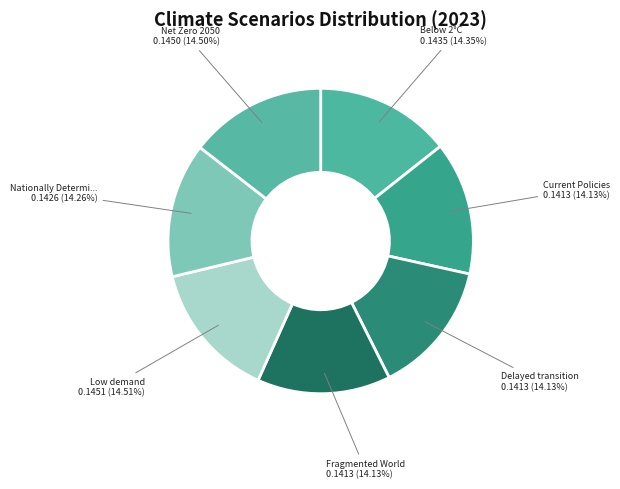

Rank the categories by value from lowest to highest.

Fragmented World, Delayed transition, Current Policies, Nationally Determined Contributions, Below 2°C, Net Zero 2050, Low demand